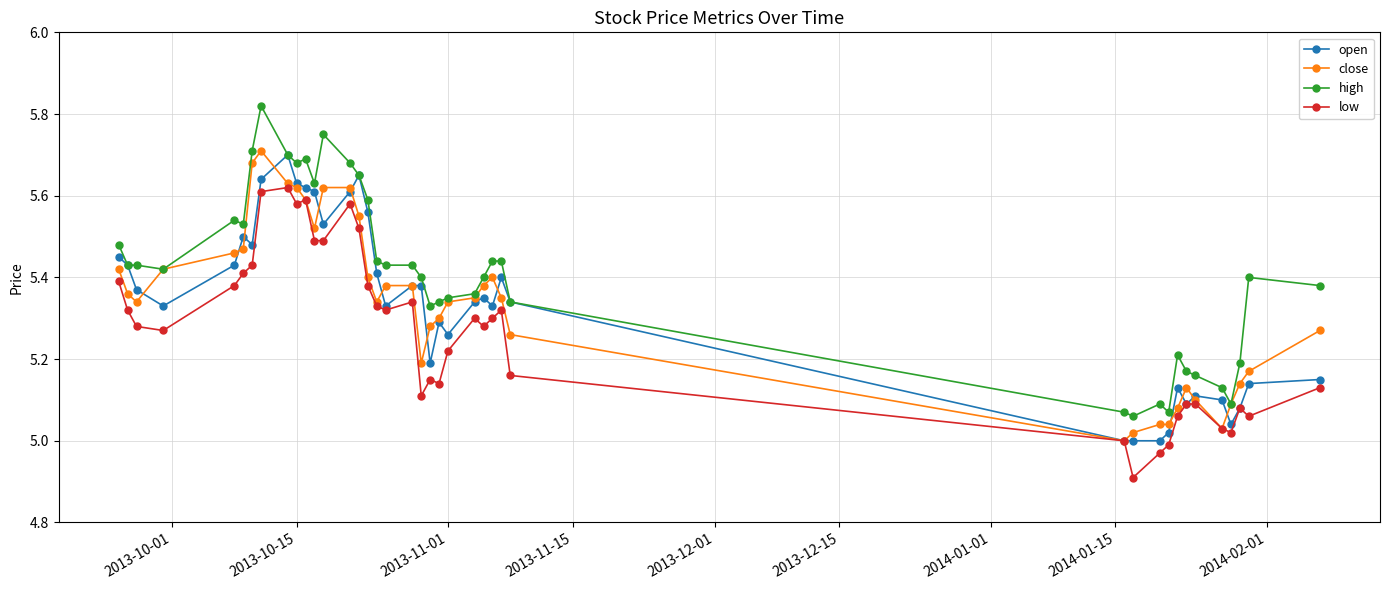

Which series has the widest spread of values?

high